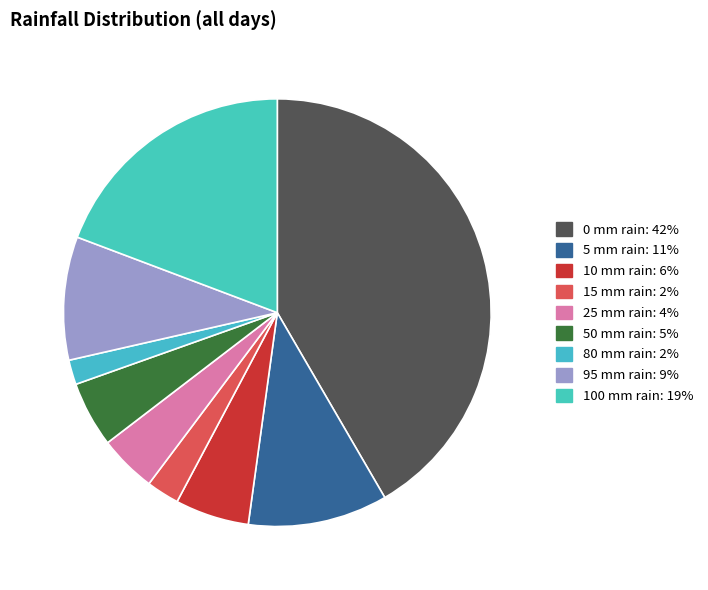

How many slices are in this pie chart?

9